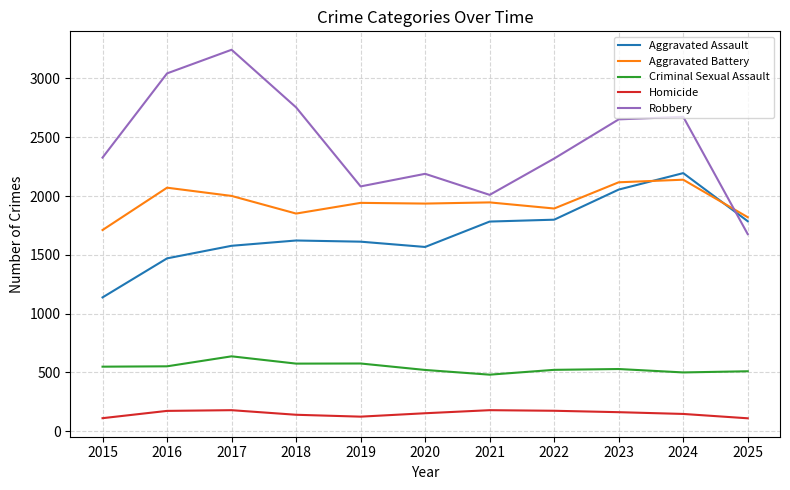

What is the greatest value displayed?

3244